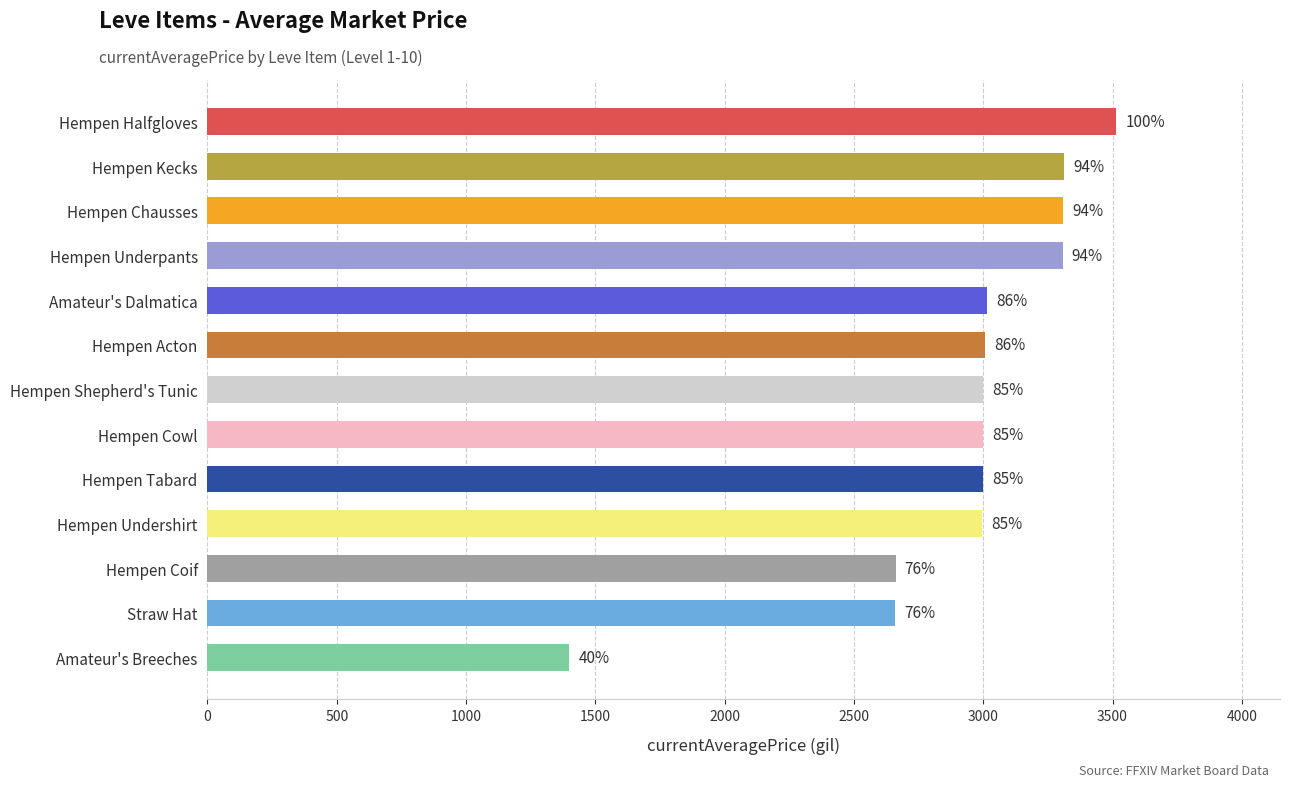

Are the bars horizontal?

Yes